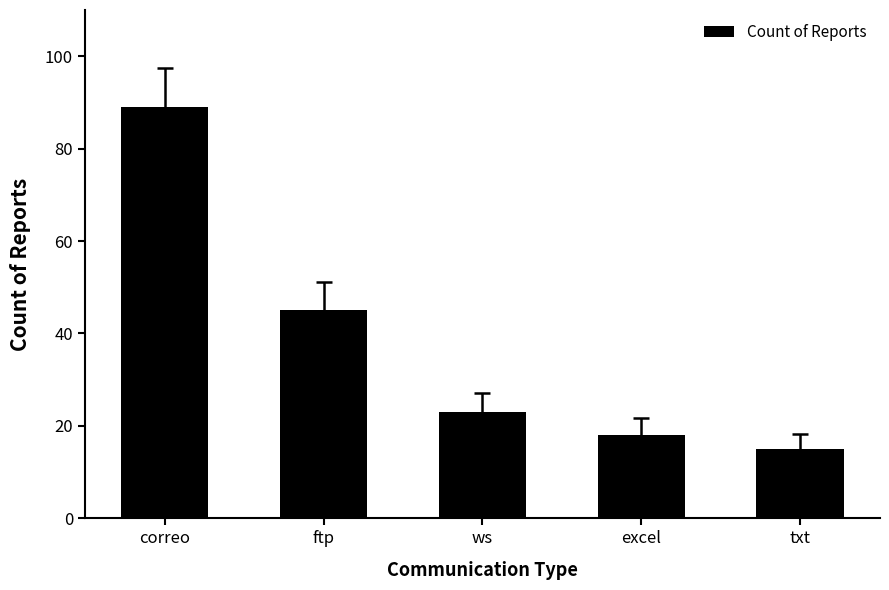

How many distinct data groups are displayed?

1